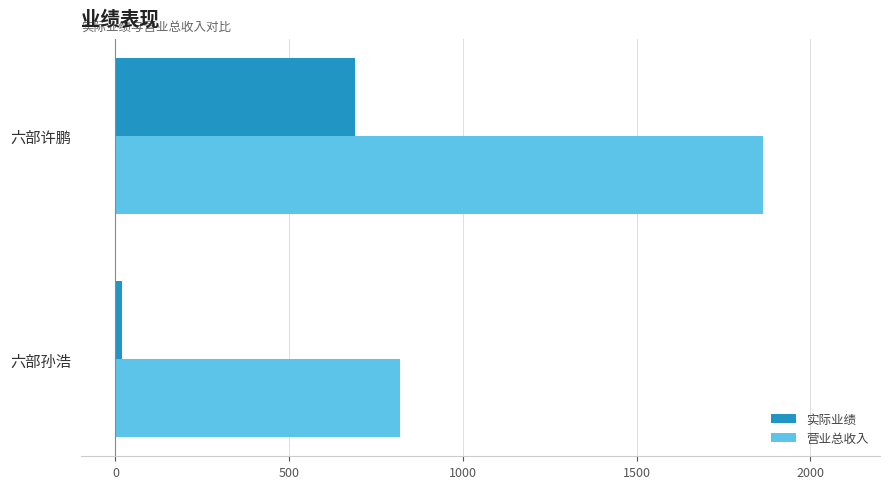

Which series has the widest spread of values?

营业总收入